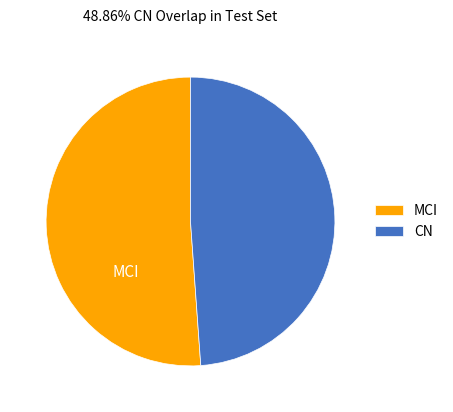

What is the largest slice in the pie chart?

MCI